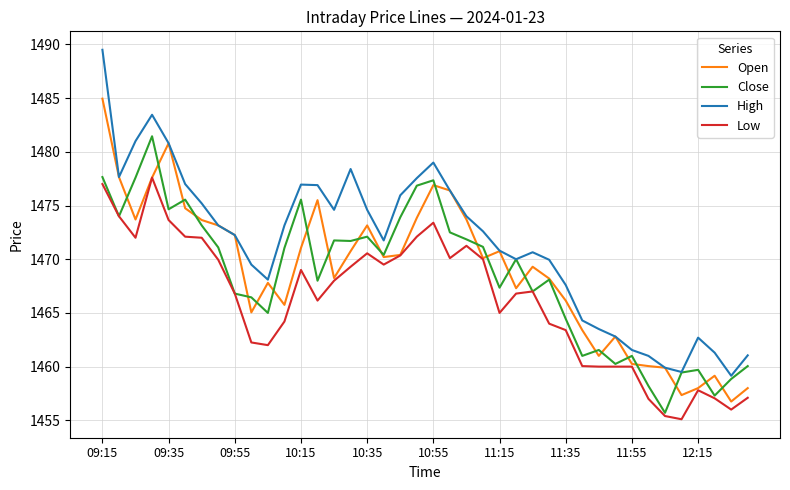

Which series has the largest total across all categories?

High